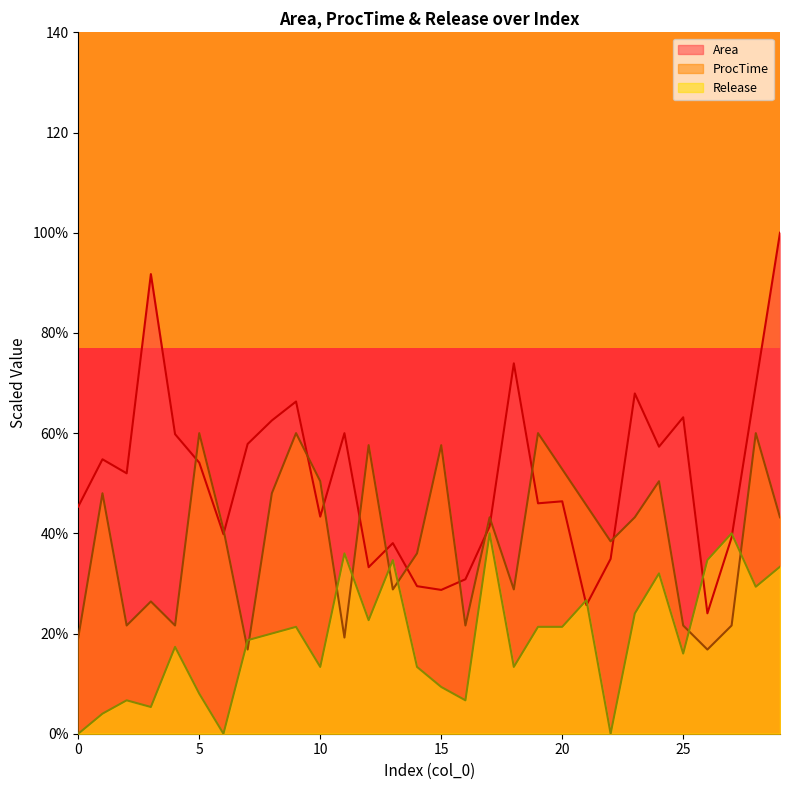

How many lines are shown in the chart?

3